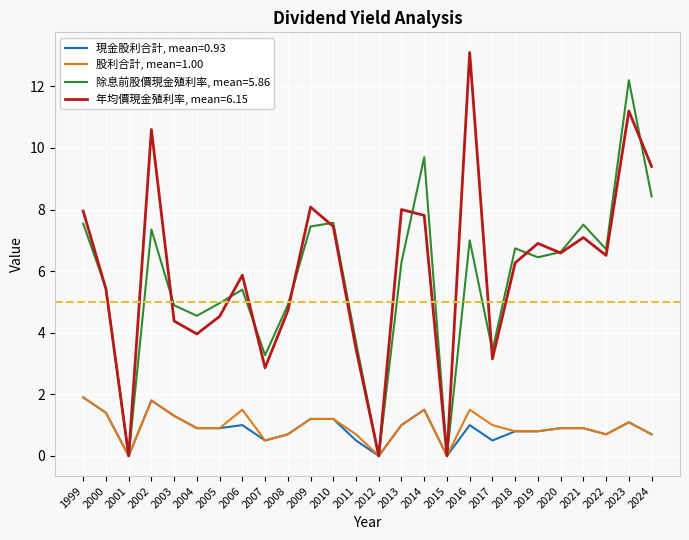

What is the difference between the highest and lowest values at 2018?

5.9